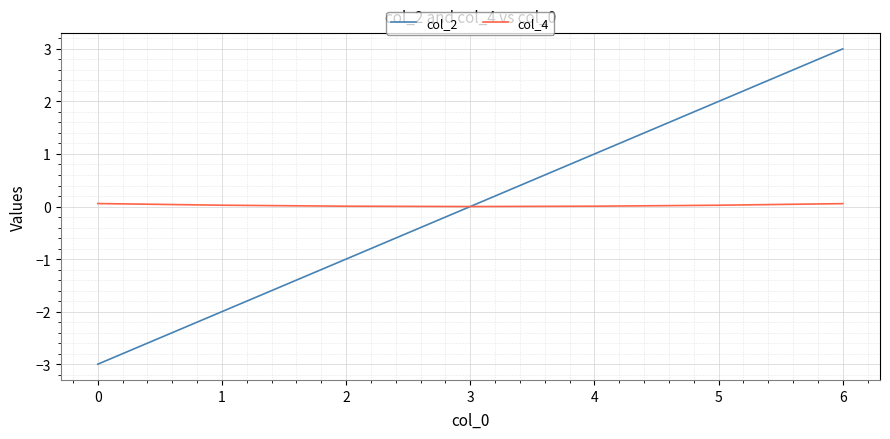

True or false: col_2 has a value of 1.7 at 6.

False